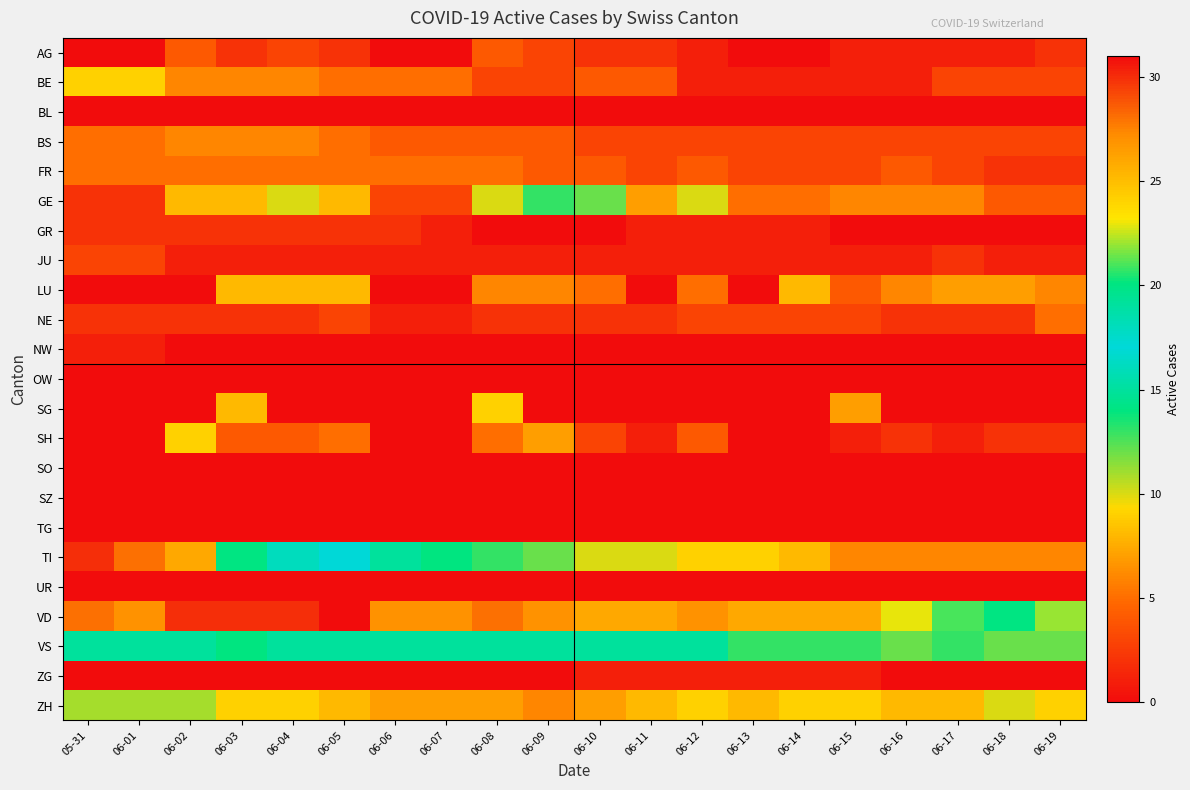

At how many categories does at least one series exceed 1?

20